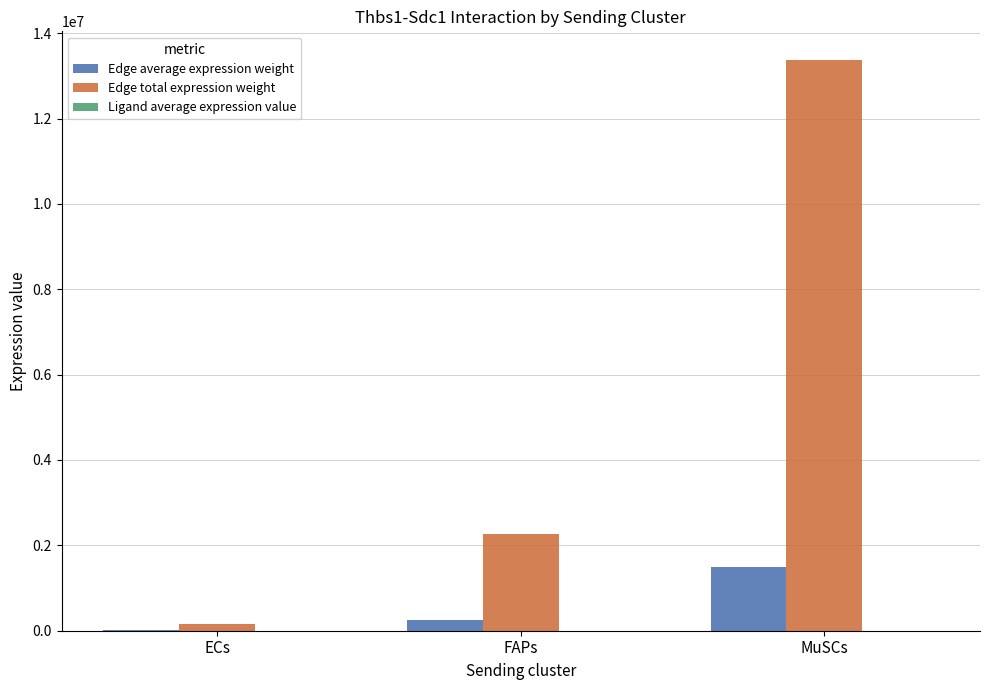

What is the maximum value shown in the chart?

13374665.1